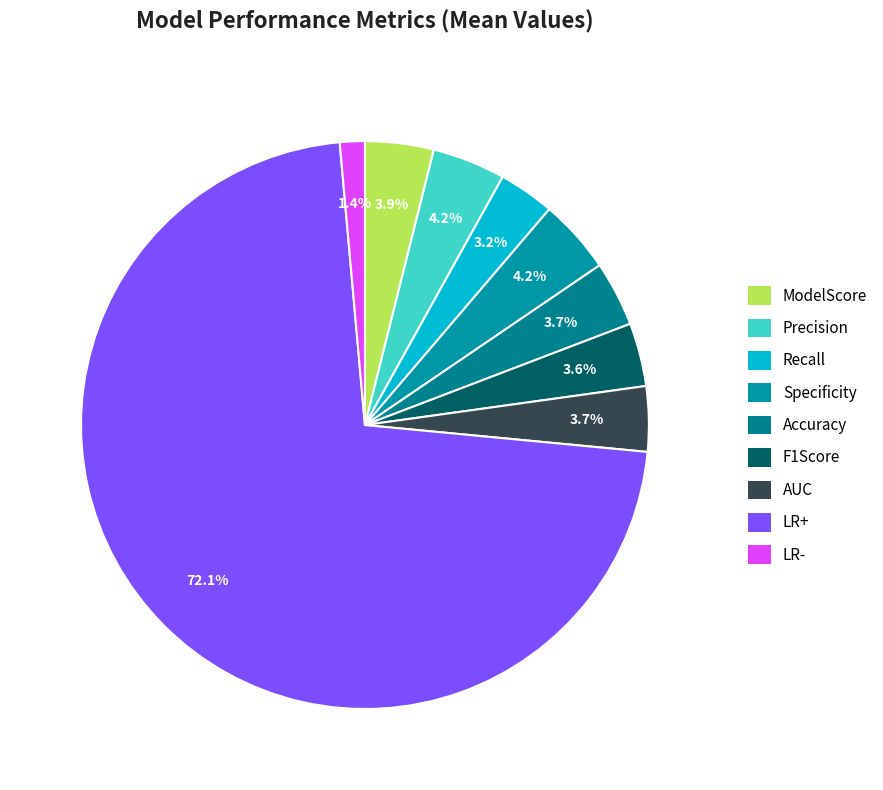

How many slices are in this pie chart?

9